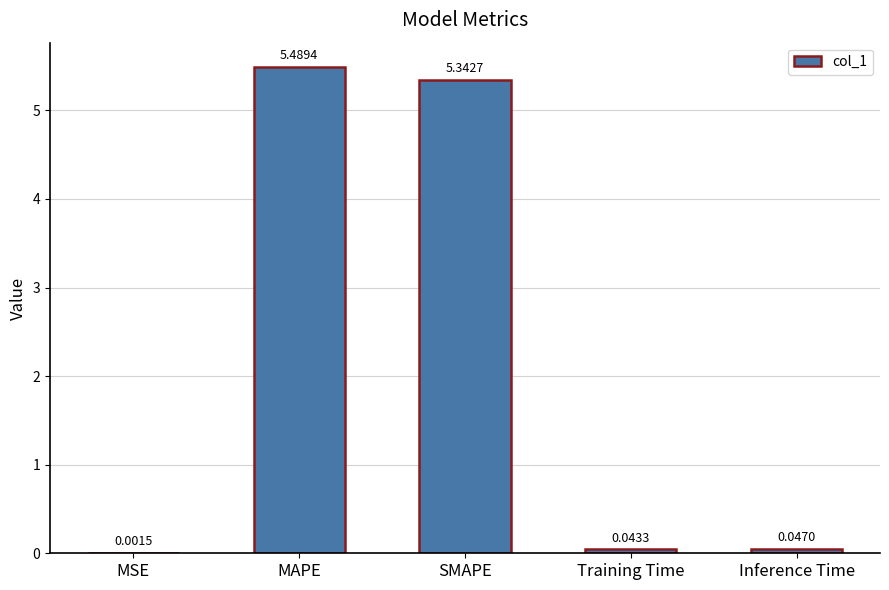

What is the maximum value shown in the chart?

5.5